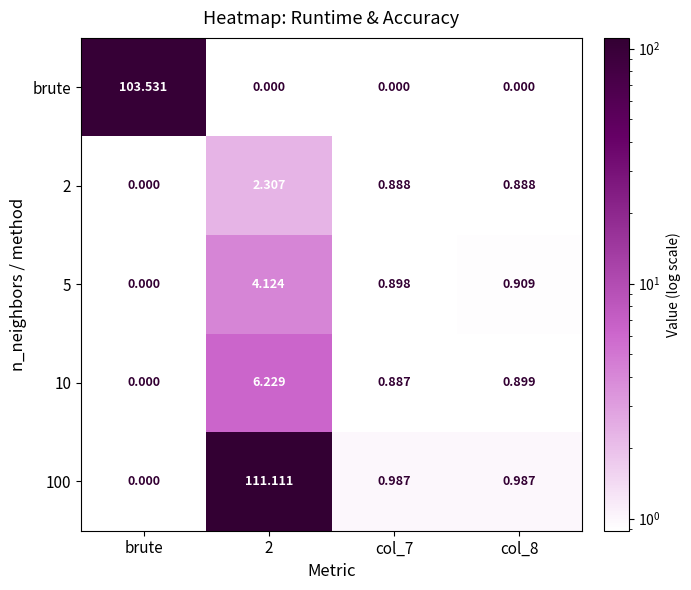

Count the number of categories in the chart.

4